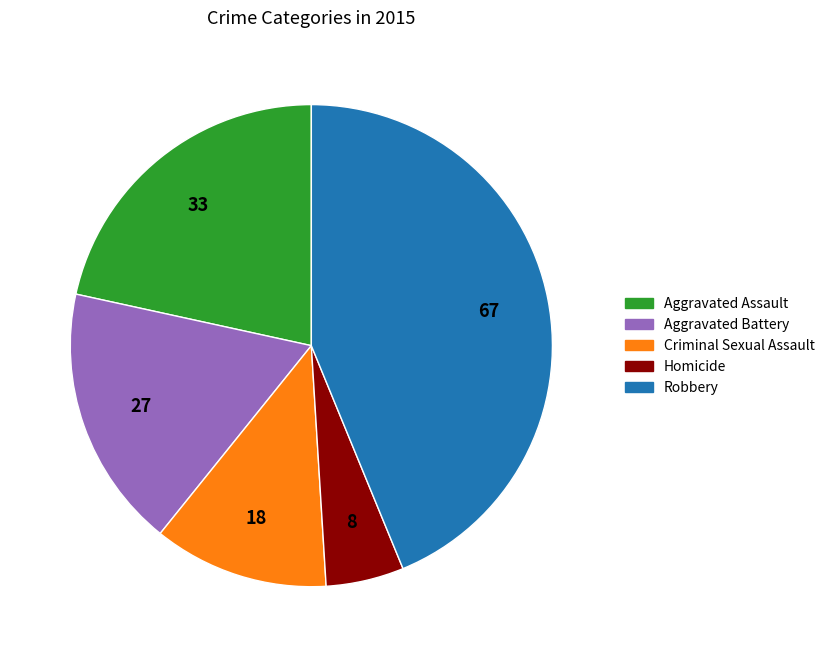

Count the number of slices in the pie.

5